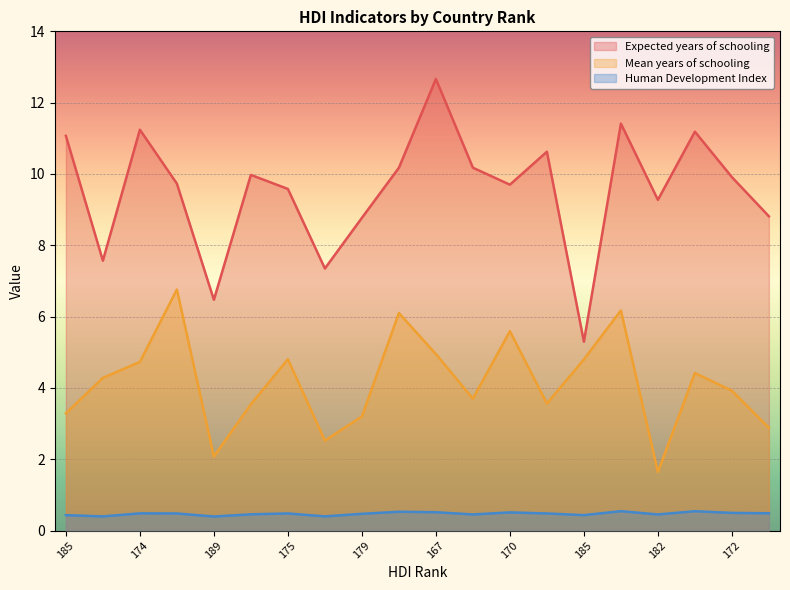

How many distinct data groups are displayed?

3